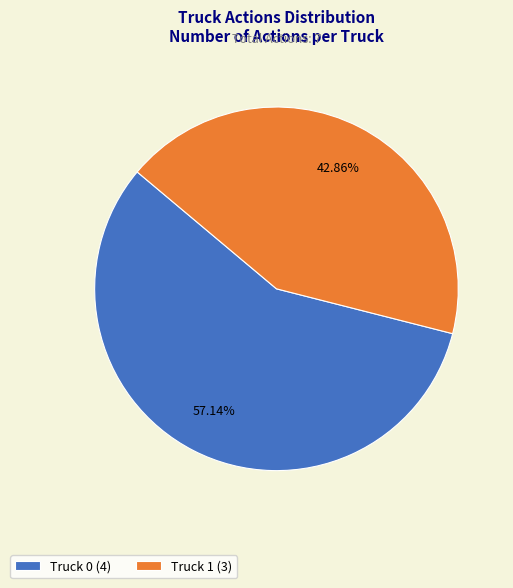

What is the smallest slice in the pie chart?

Truck 1